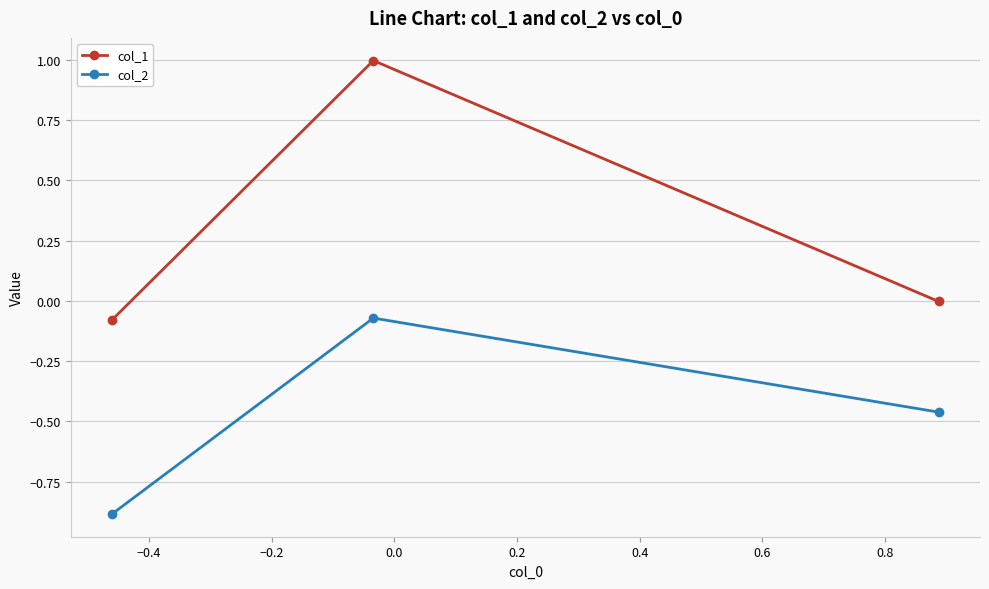

What is the difference between the second highest and minimum values in the col_2 series?

0.4